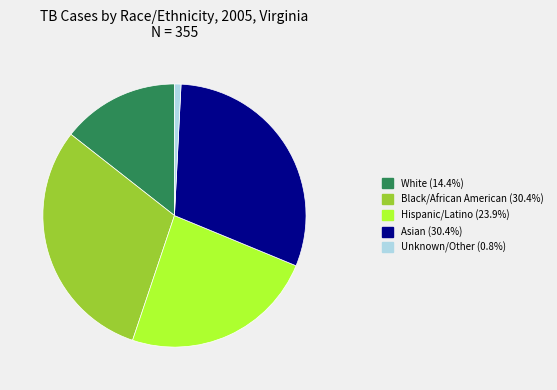

Does any single category account for the majority?

No